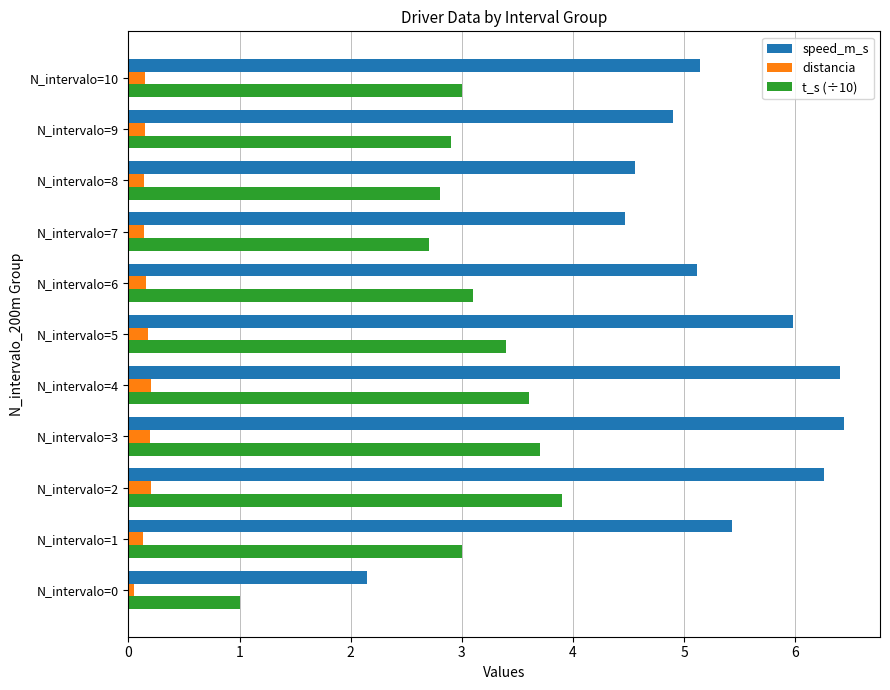

How many data points in speed_m_s are less than 5?

4